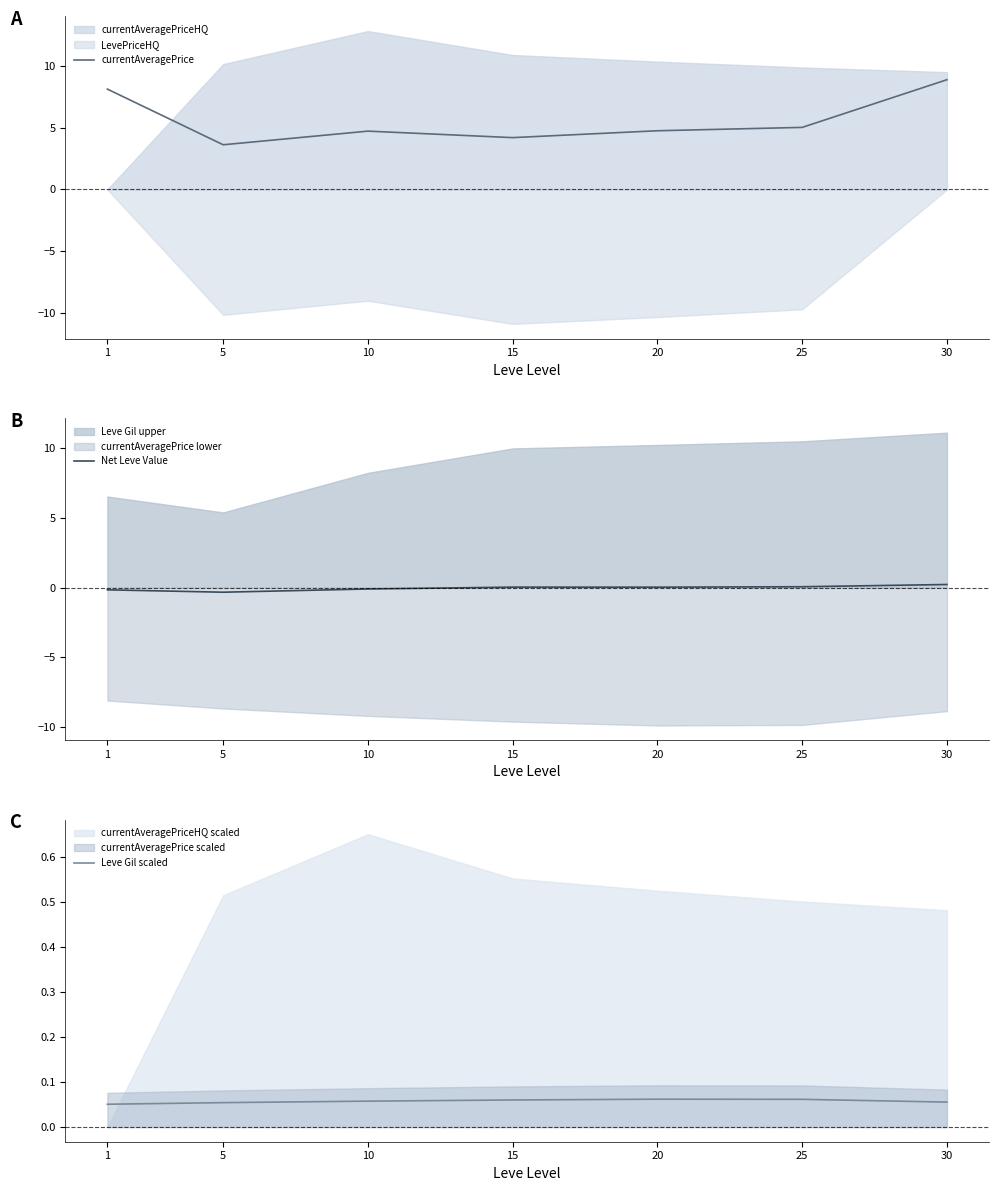

Where is the first local minimum for currentAveragePrice?

5